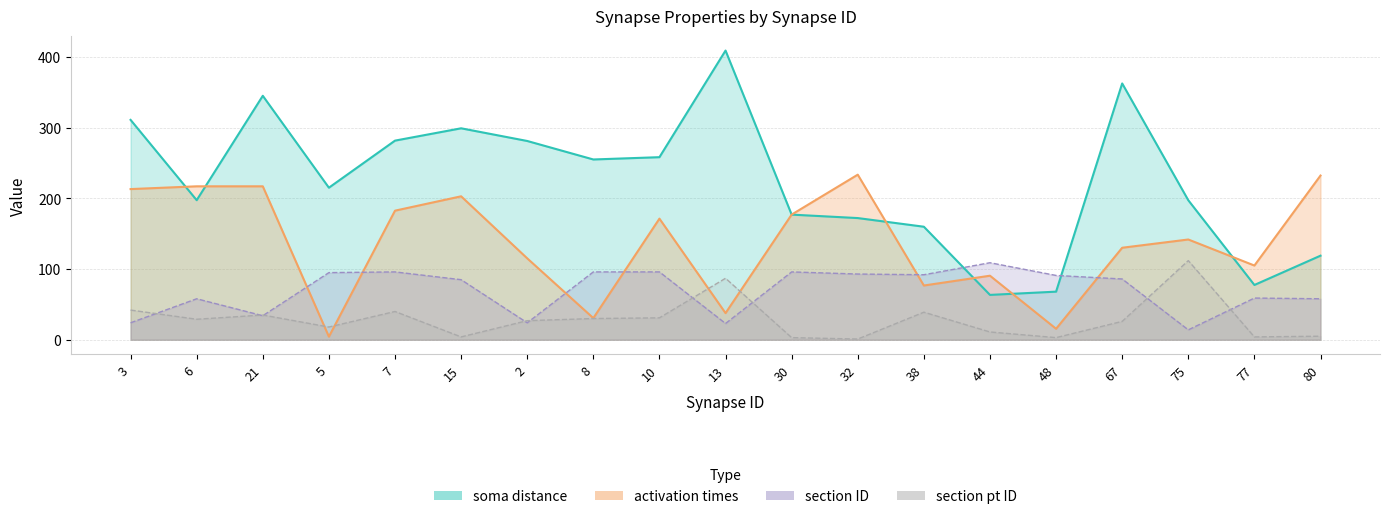

The section pt ID series shows 42.0 at 3. True or false?

True